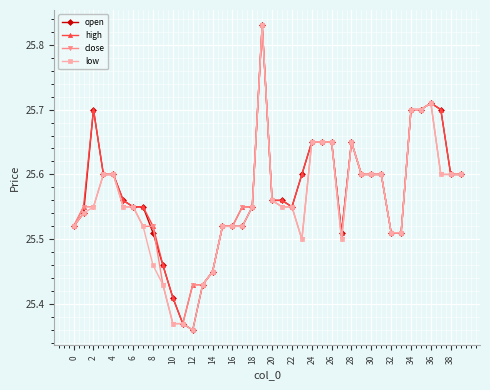

At how many categories does at least one series exceed 25?

40